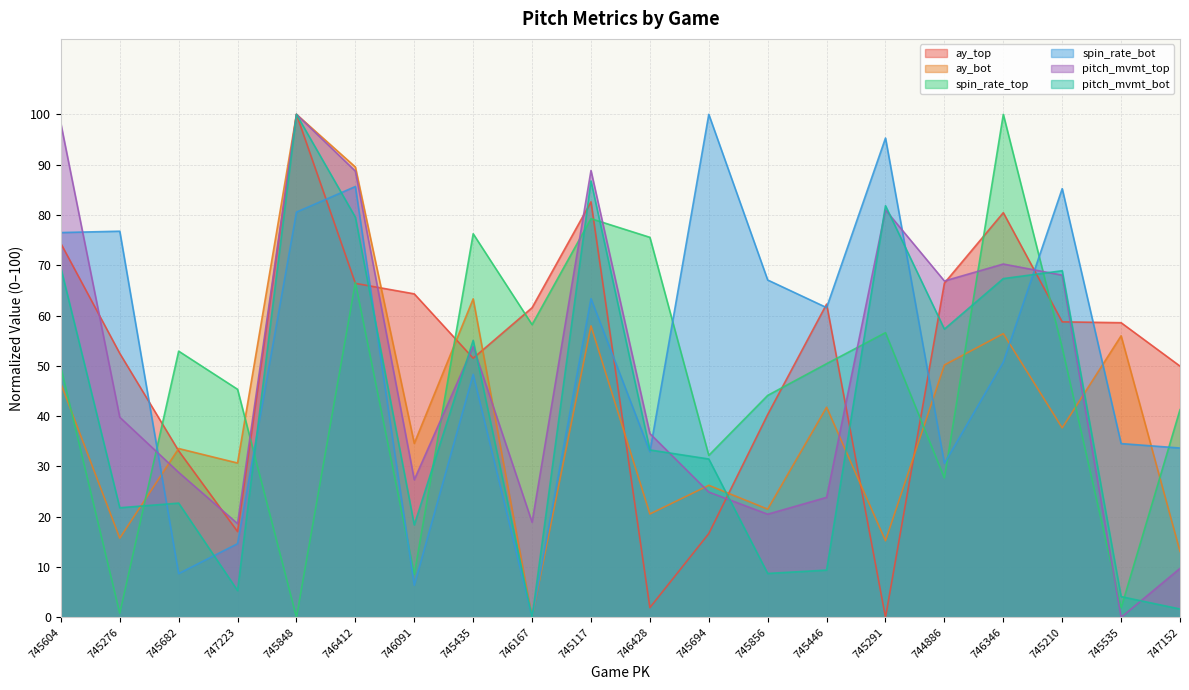

What is the value of the ay_bot point at the 3rd from the left?

33.6